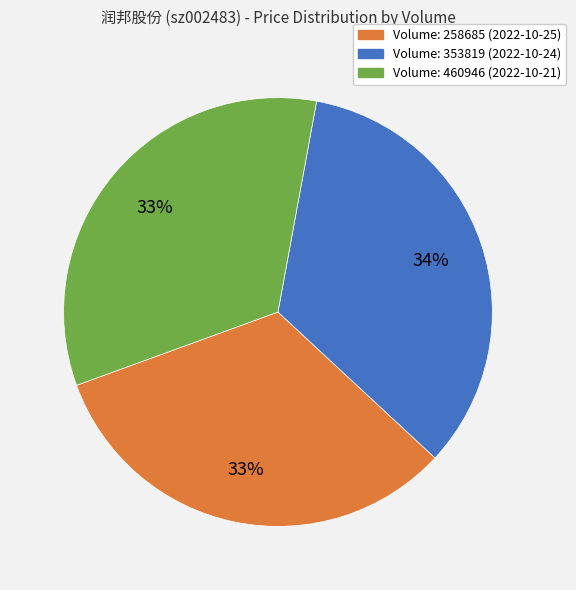

Is the sum of Volume: 258685 (2022-10-25) and Volume: 353819 (2022-10-24) greater than half?

Yes